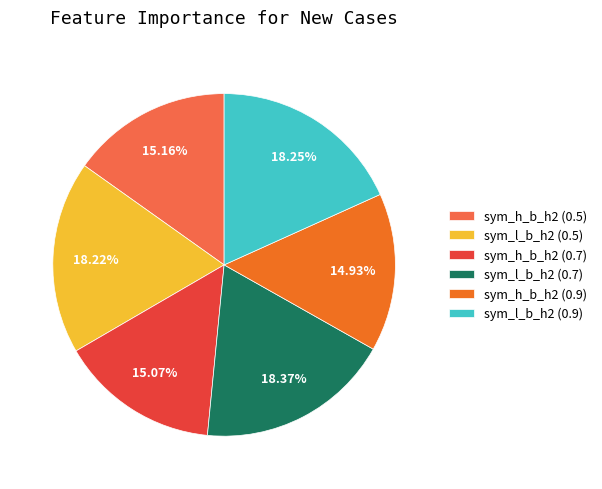

Does sym_l_b_h2 (0.9) account for over 50% of the chart?

No